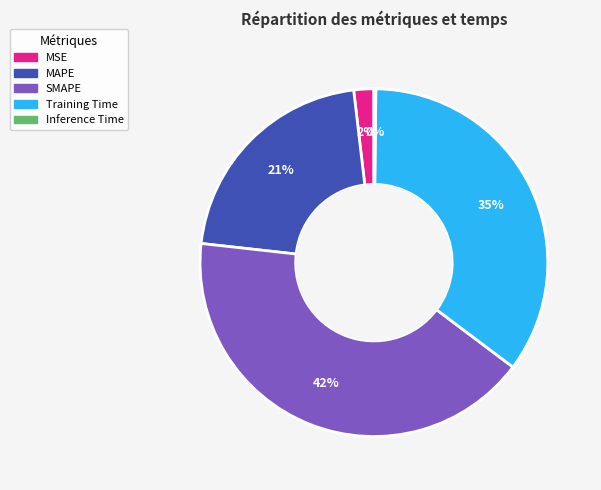

To the nearest percent, what is the difference between the MSE and SMAPE slice percentages?

40%